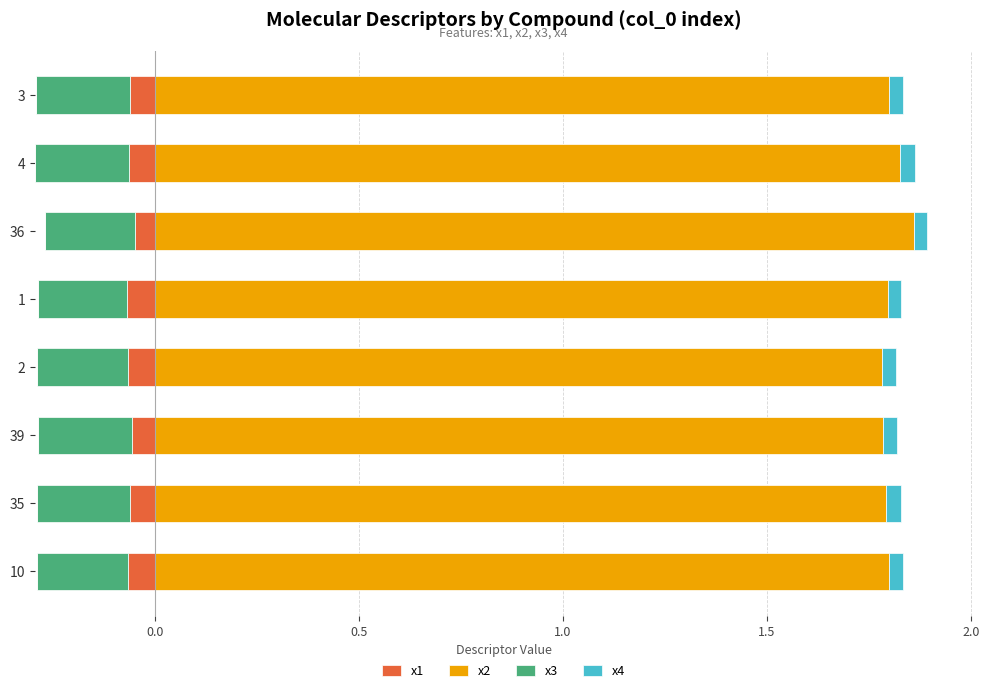

Is it true that x2 equals 3.2 at 1?

False